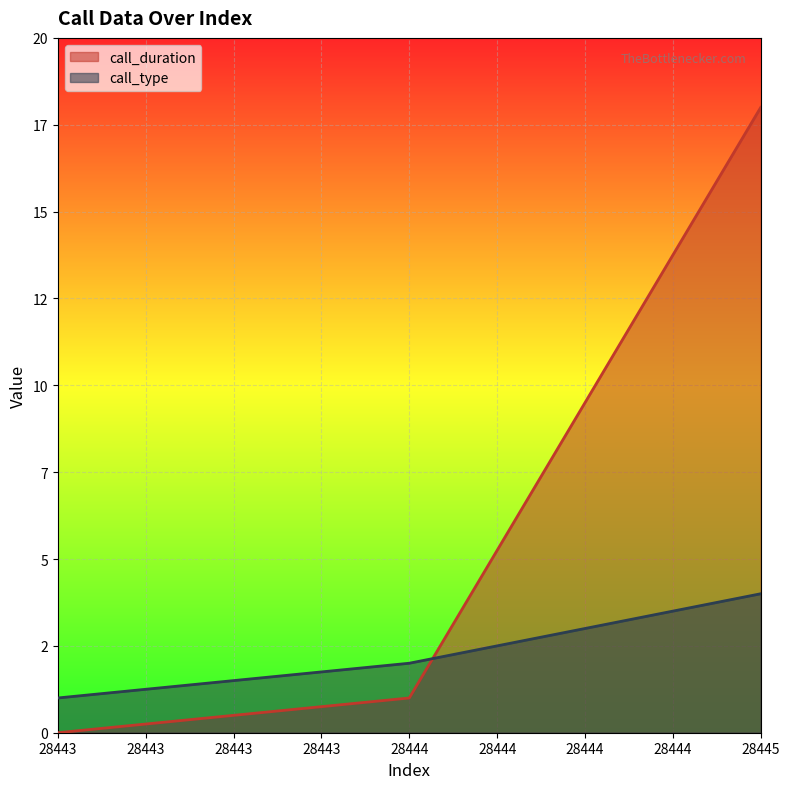

What is the difference between the call_type values at 28445 and 28443?

3